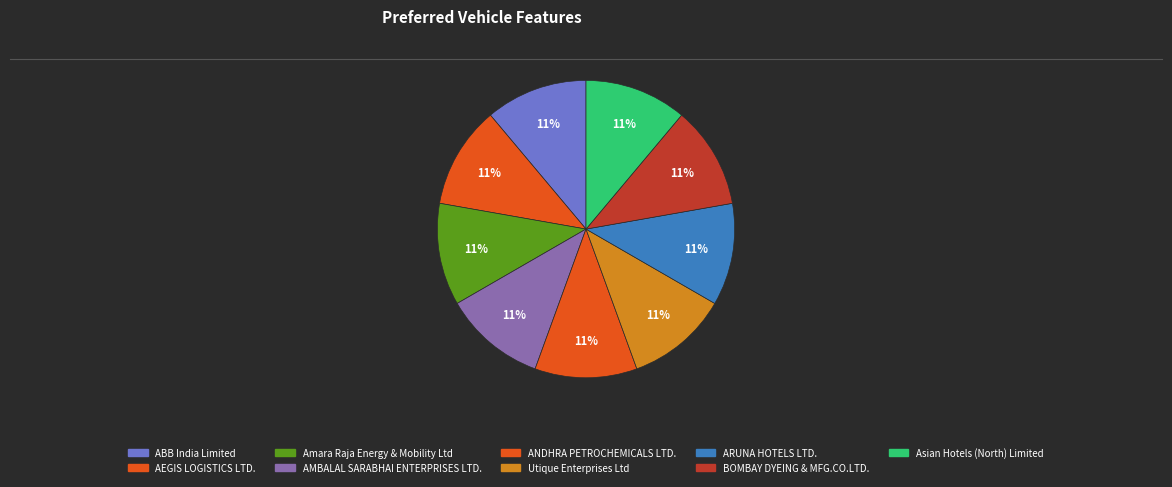

How many slices are in this pie chart?

9